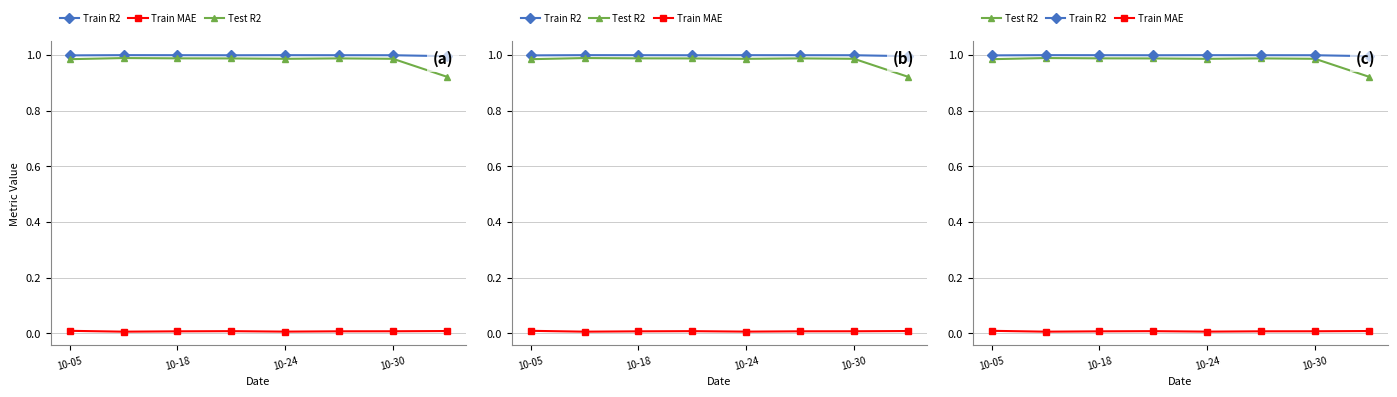

At which category is the sum across all series the highest?

10-30